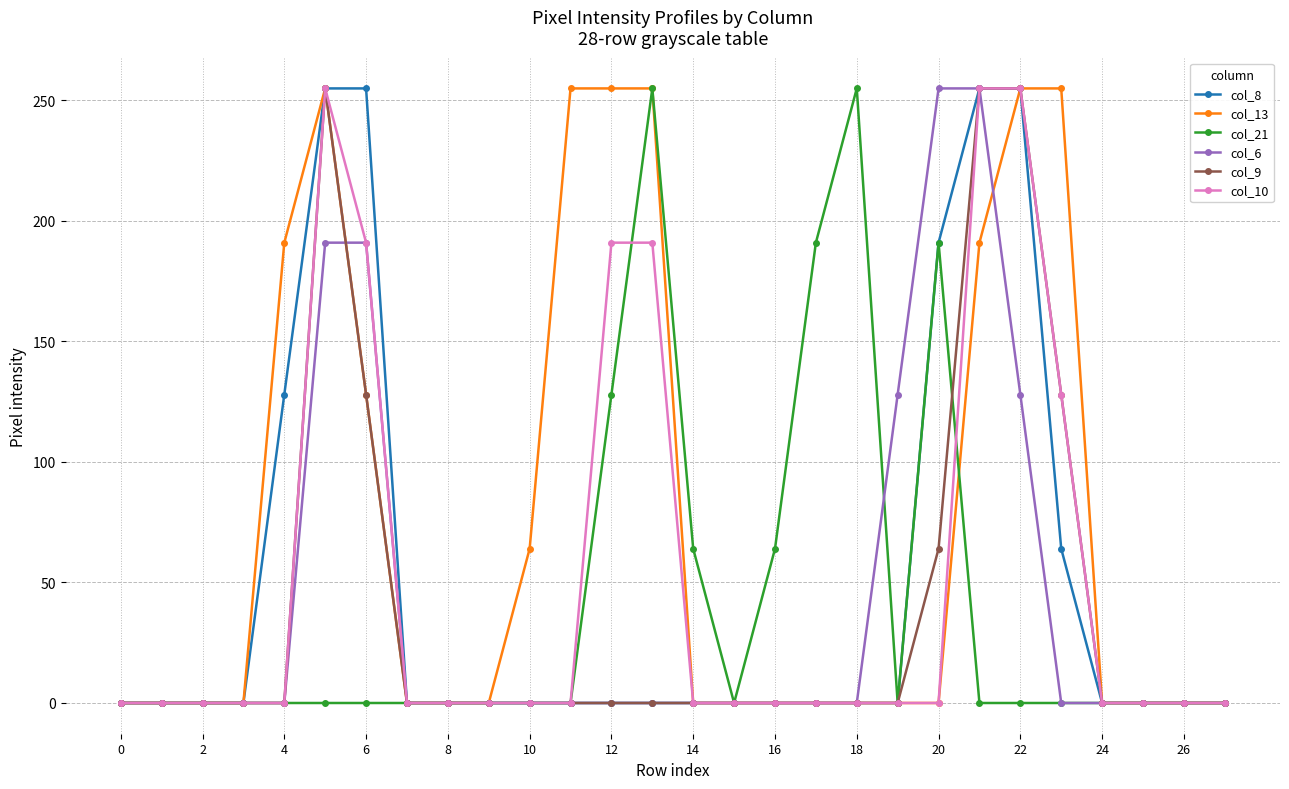

Which series has the largest total across all categories?

col_13